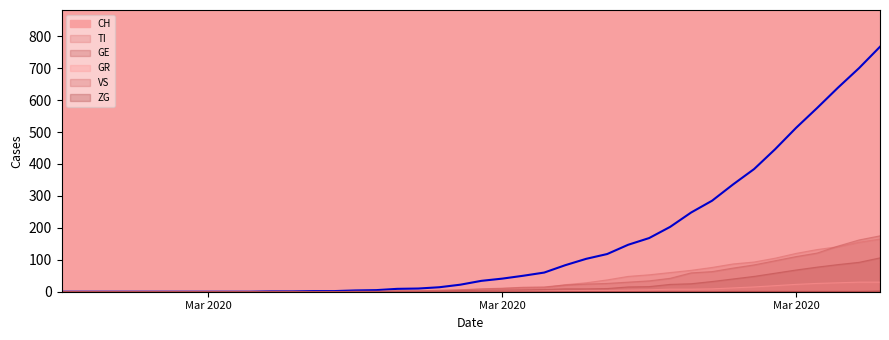

What is the difference between the maximum and minimum values in the TI series?

165